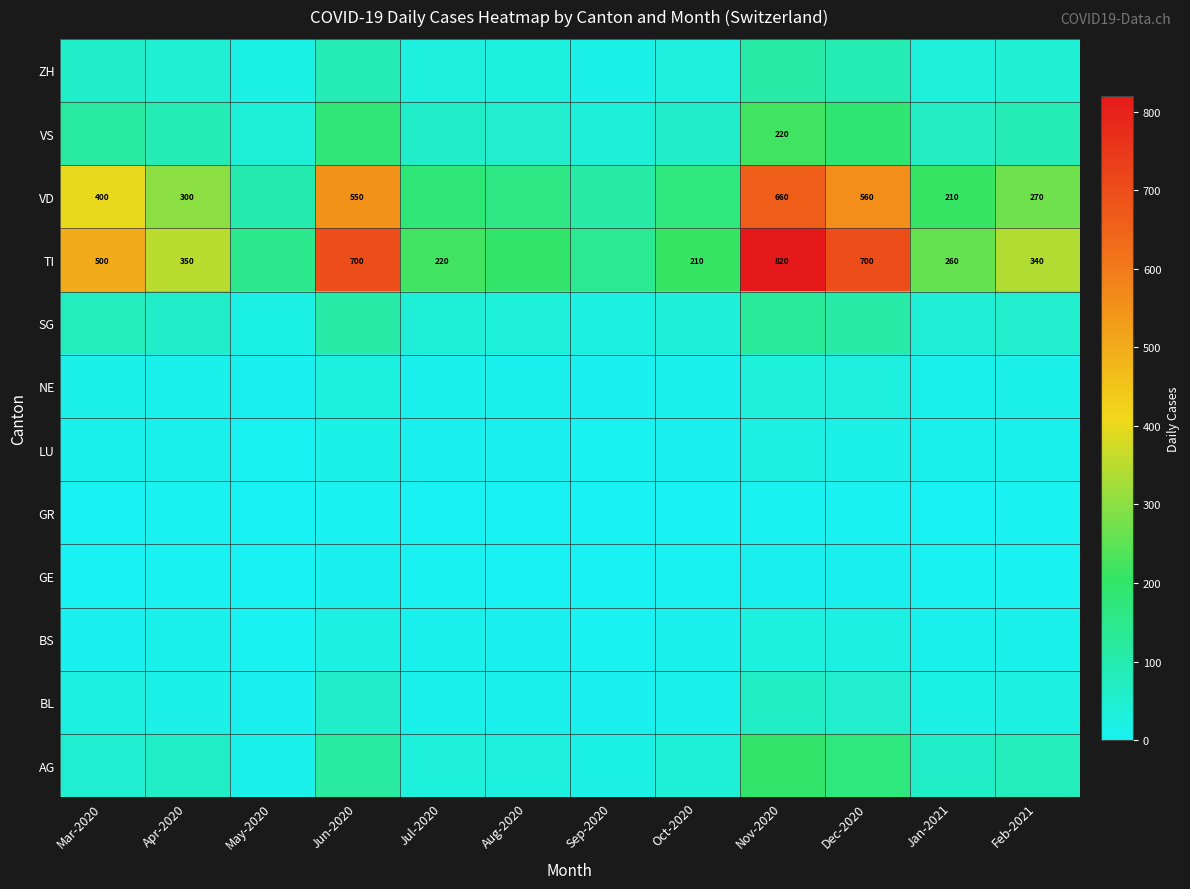

The value of VS at Nov-2020 is 345. True or false?

False